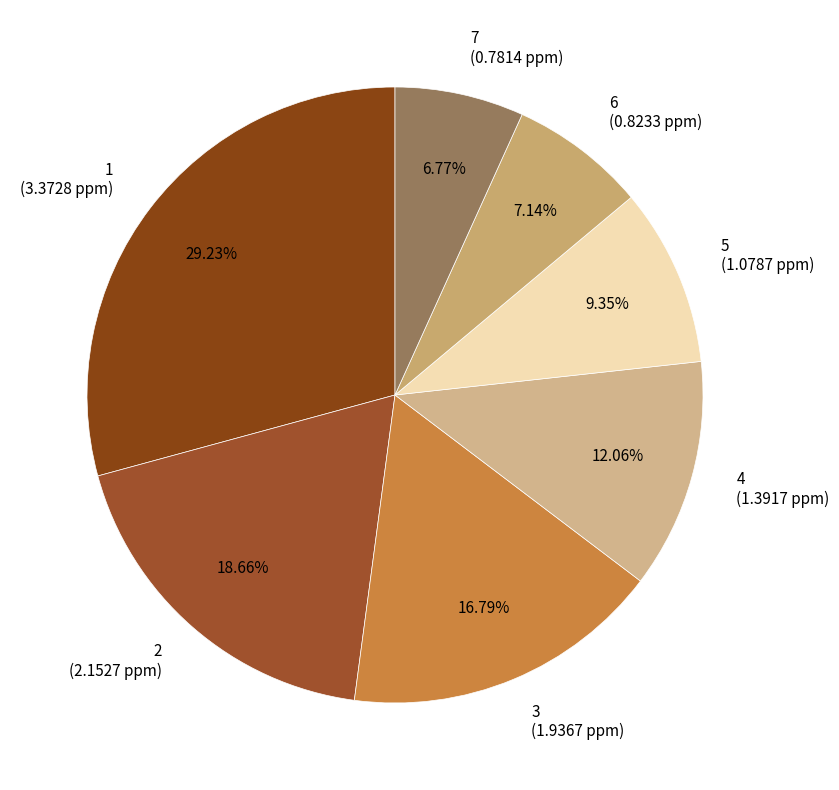

To the nearest percent, what is the difference between the 1 and 4 slice percentages?

17%